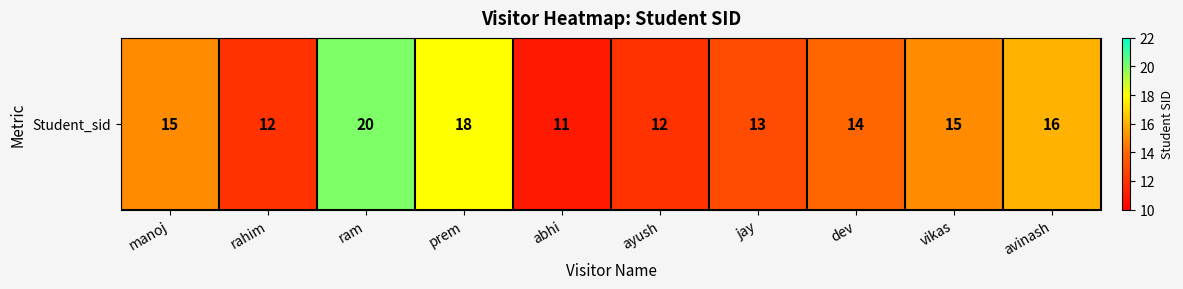

Is it true that the value at manoj is 15?

True